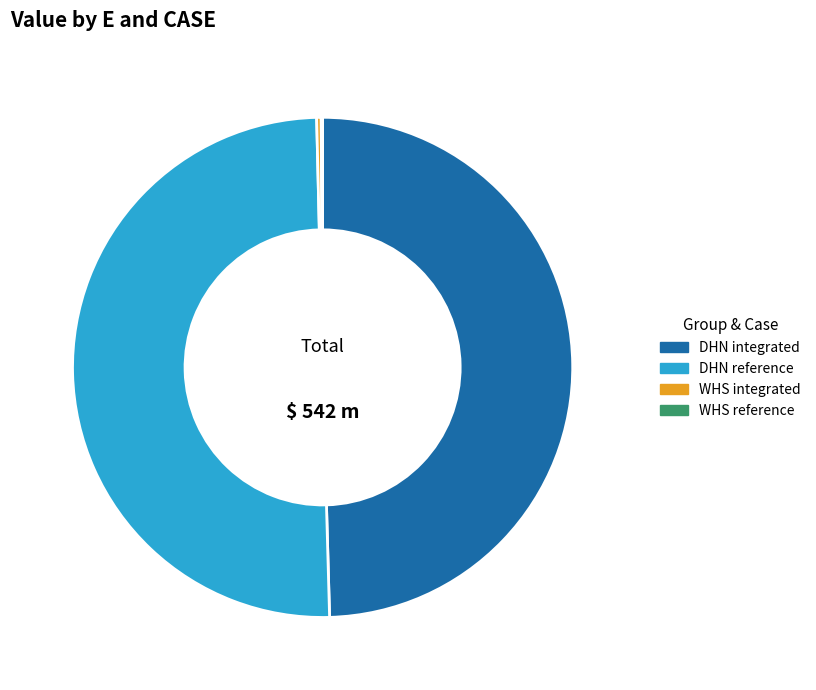

Which slice is the largest?

DHN reference